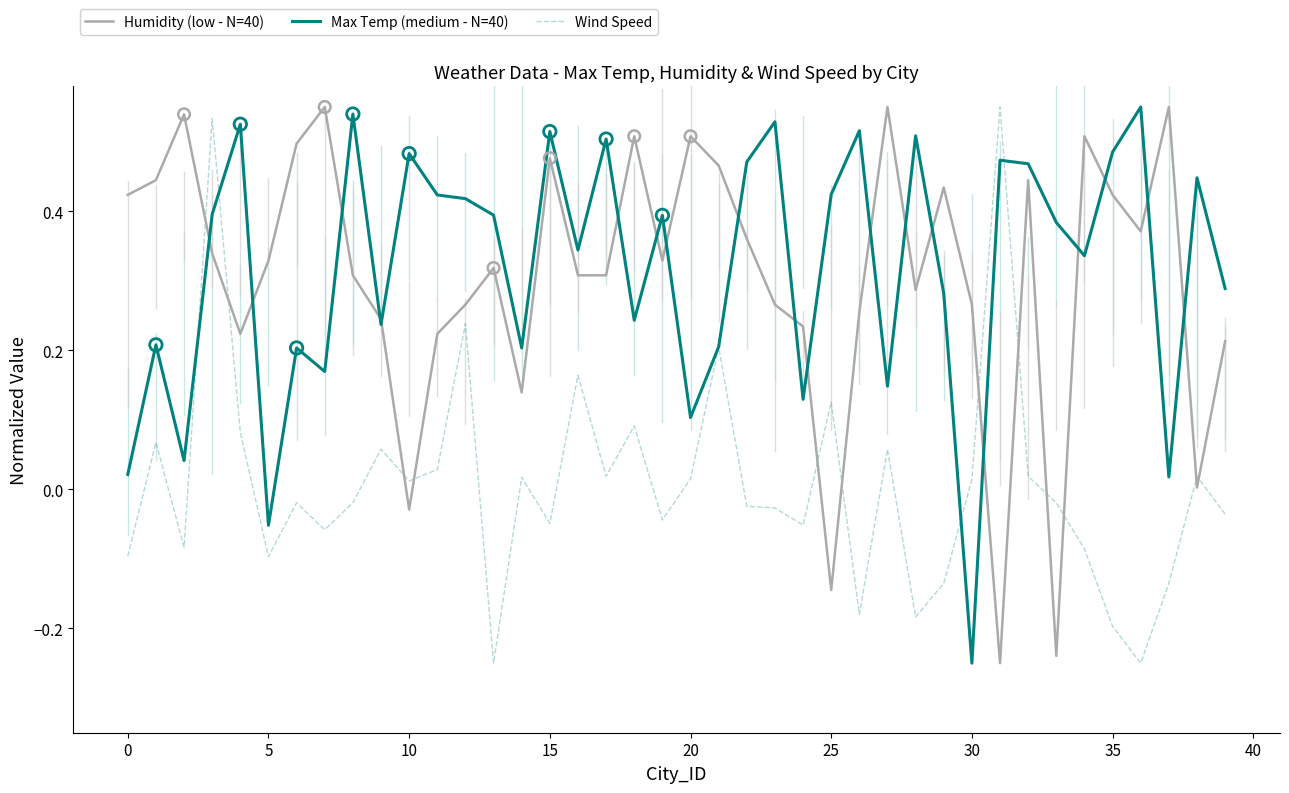

At how many categories does at least one series exceed 0?

40